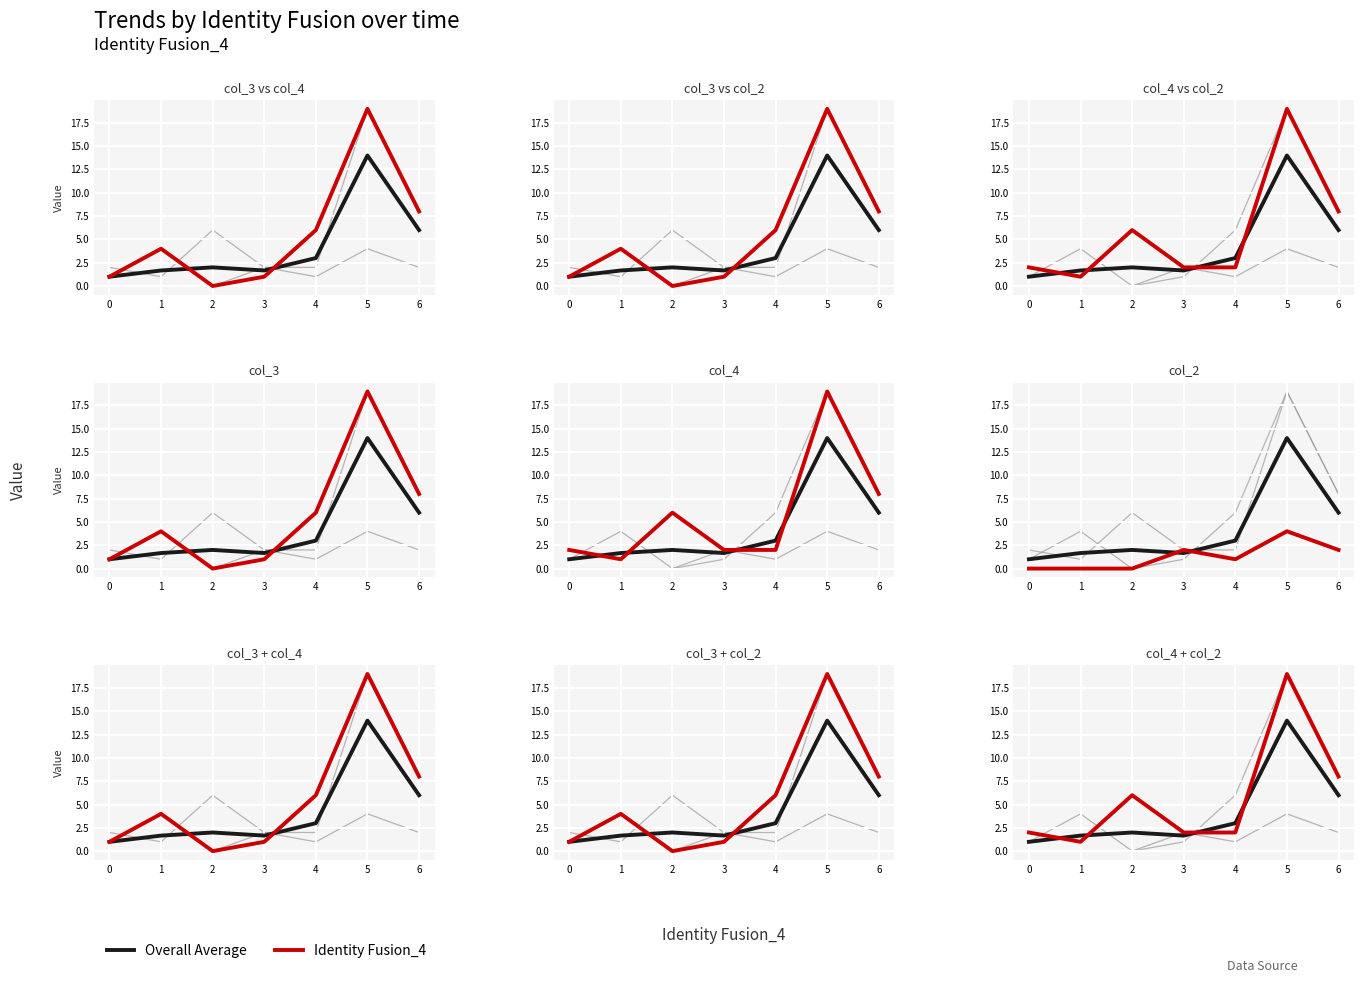

List the series in order of their overall mean, lowest first.

Overall Average, Identity Fusion_4